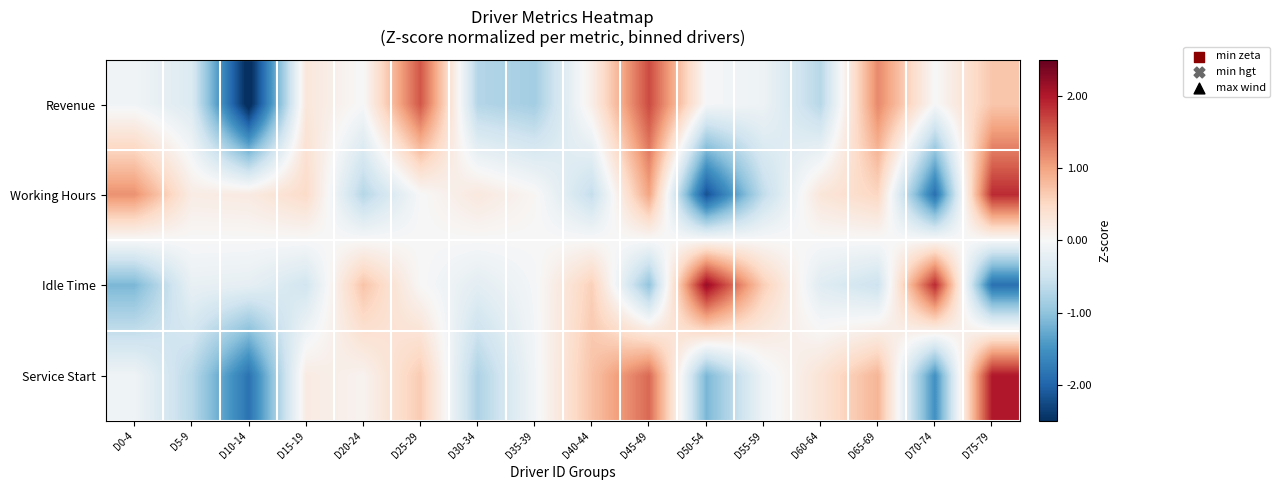

Reading left to right, extract all data points from this chart.

Revenue: D0-4=-0.1	D5-9=-0.4	D10-14=-2.6	D15-19=0.3	D20-24=-0.0	D25-29=1.6	D30-34=-0.7	D35-39=-0.9	D40-44=0.2	D45-49=1.6	D50-54=-0.0	D55-59=-0.1	D60-64=-0.7	D65-69=1.2	D70-74=-0.0	D75-79=0.7
Working Hours: D0-4=1.1	D5-9=0.2	D10-14=0.2	D15-19=0.5	D20-24=-0.7	D25-29=-0.0	D30-34=0.3	D35-39=0.0	D40-44=-0.6	D45-49=1.0	D50-54=-2.2	D55-59=-0.6	D60-64=0.3	D65-69=0.5	D70-74=-1.9	D75-79=1.9
Idle Time: D0-4=-1.1	D5-9=-0.2	D10-14=-0.2	D15-19=-0.5	D20-24=0.7	D25-29=0.0	D30-34=-0.3	D35-39=-0.0	D40-44=0.6	D45-49=-1.0	D50-54=2.2	D55-59=0.6	D60-64=-0.3	D65-69=-0.5	D70-74=1.9	D75-79=-1.9
Service Start: D0-4=-0.1	D5-9=-0.7	D10-14=-1.8	D15-19=0.2	D20-24=0.1	D25-29=0.6	D30-34=-0.8	D35-39=-0.1	D40-44=0.7	D45-49=1.4	D50-54=-1.1	D55-59=-0.1	D60-64=0.3	D65-69=0.8	D70-74=-1.5	D75-79=2.0